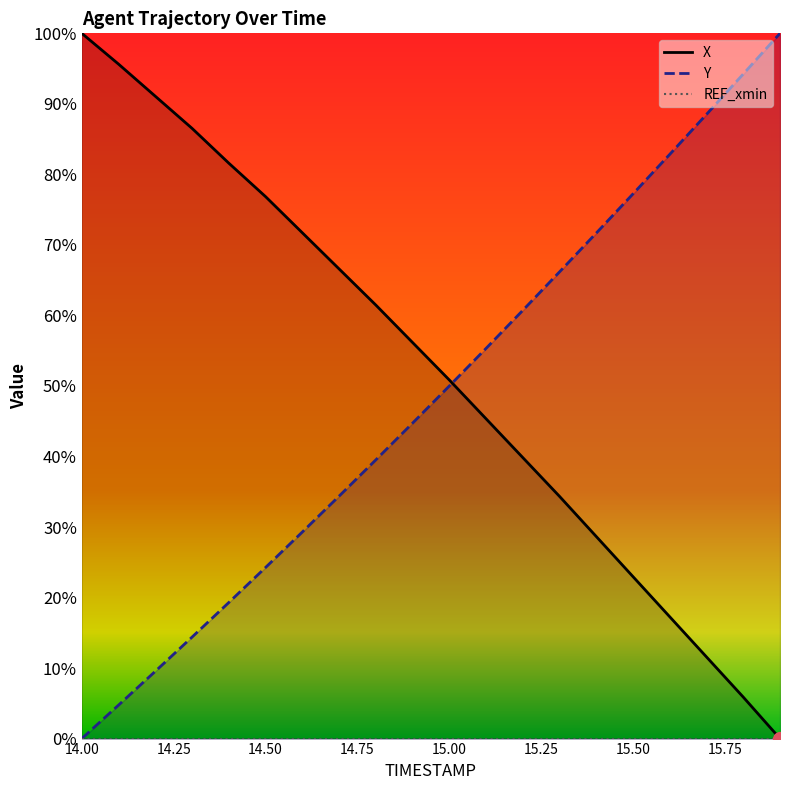

Where does the X series first go above 56?

14.0